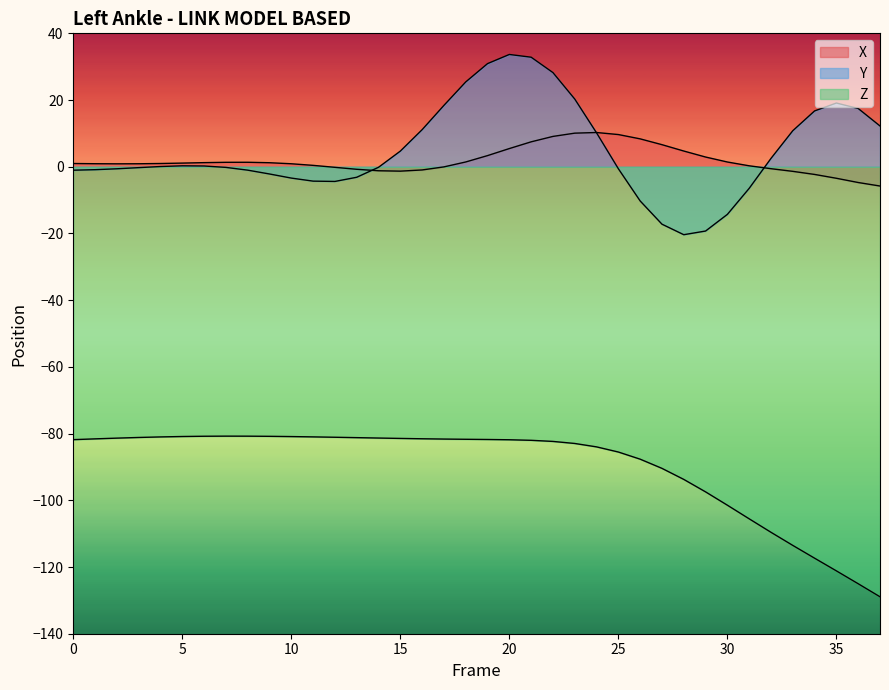

At which label is Z closest to -104?

31